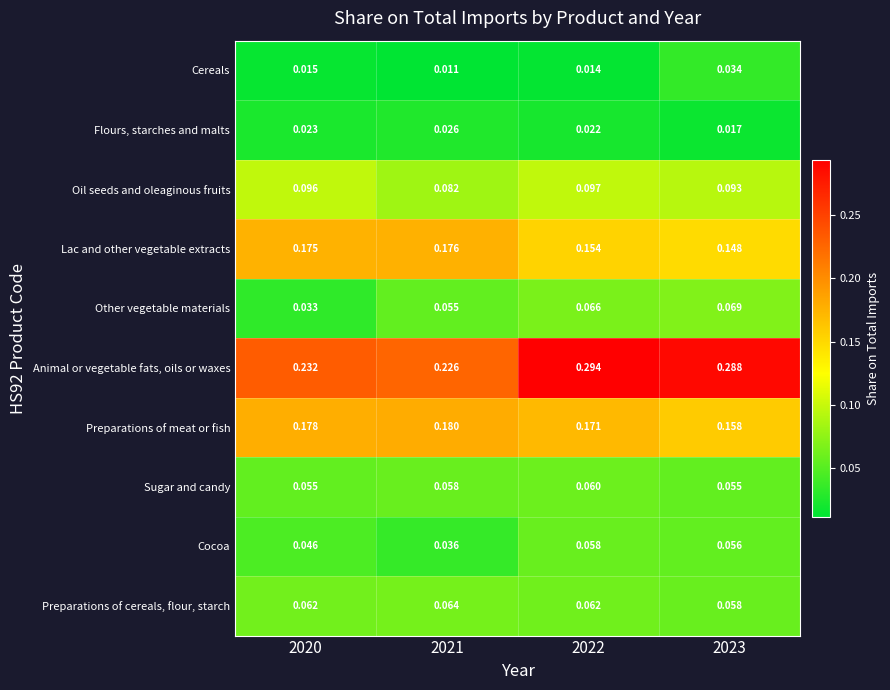

At 2023, list the series in order from largest to smallest.

Animal or vegetable fats, oils or waxes, Preparations of meat or fish, Lac and other vegetable extracts, Oil seeds and oleaginous fruits, Other vegetable materials, Preparations of cereals, flour, starch, Cocoa, Sugar and candy, Cereals, Flours, starches and malts